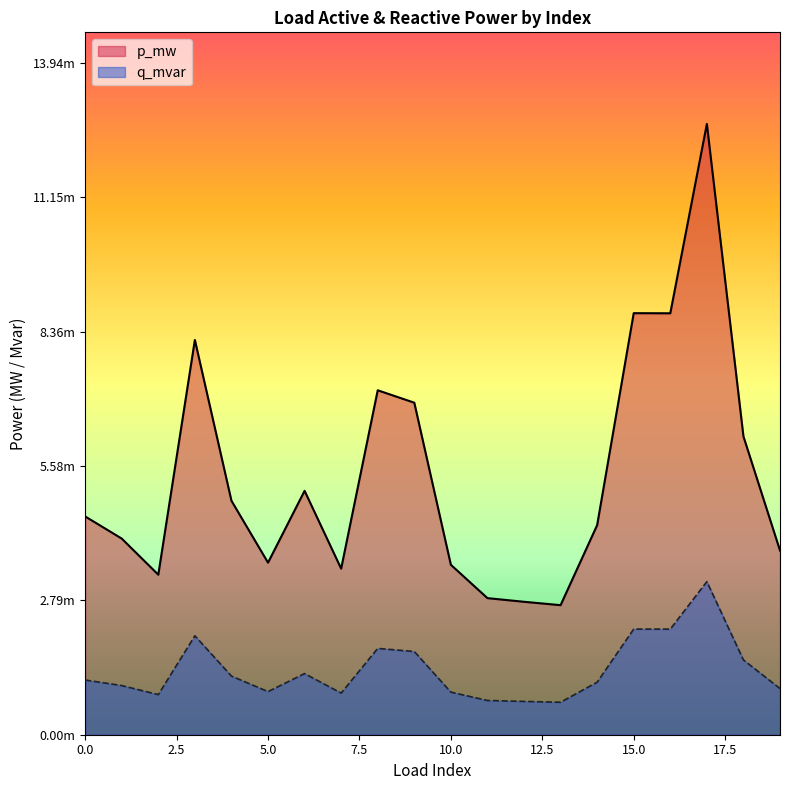

What are all the series names shown in the legend?

p_mw, q_mvar